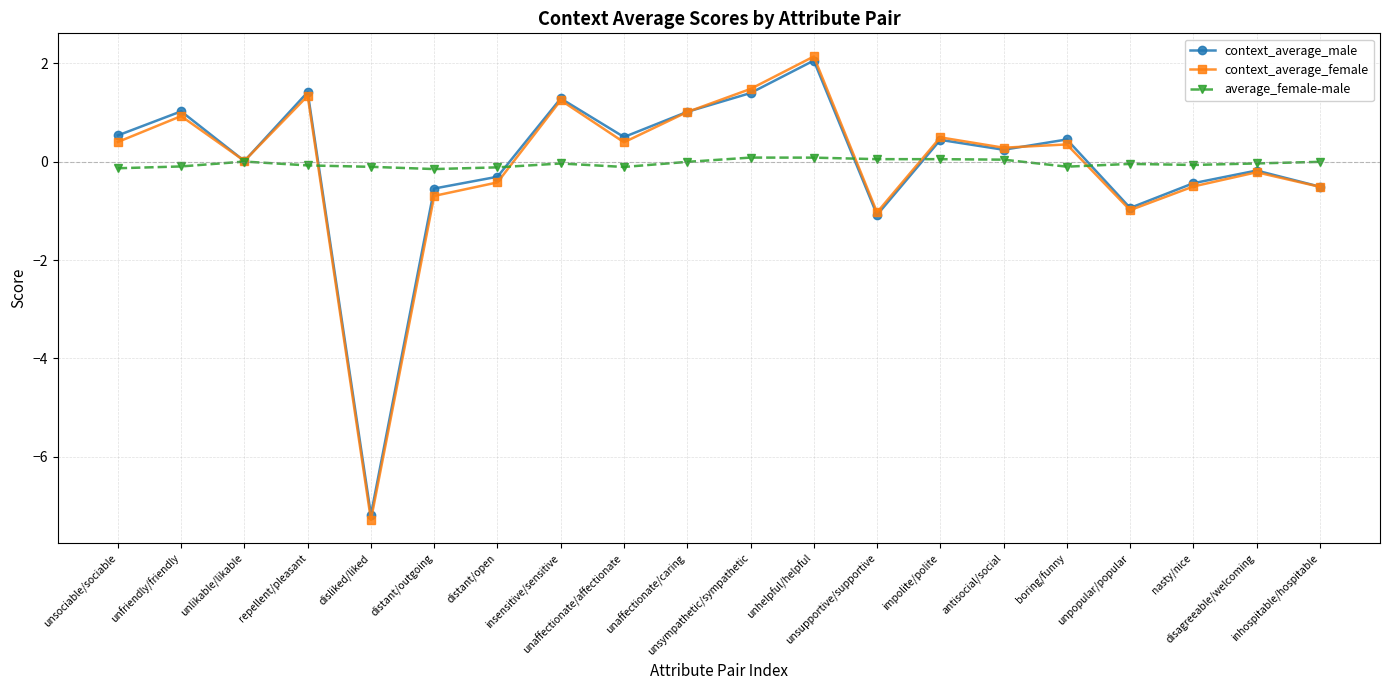

What is the minimum value shown in the chart?

-7.3